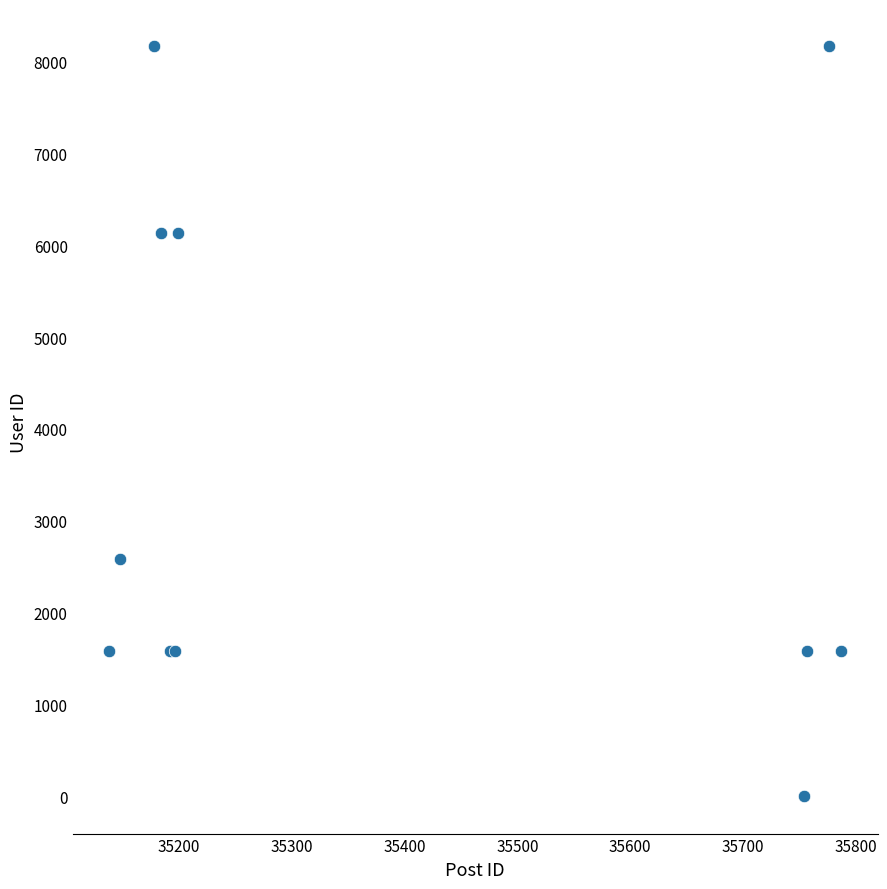

What Y value in the scatter plot is closest to 4083?

2585